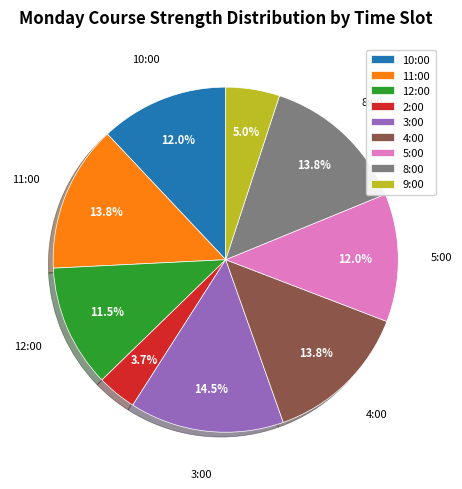

How many segments does this pie chart have?

9